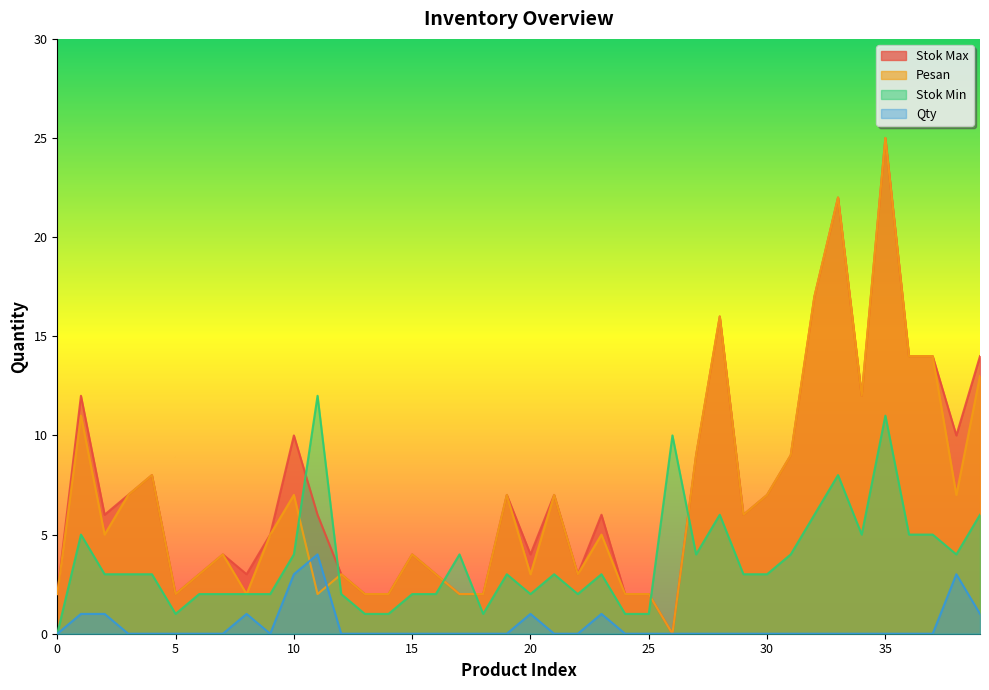

Is the value of Stok Min at 30 greater than the value of Qty at 1?

Yes